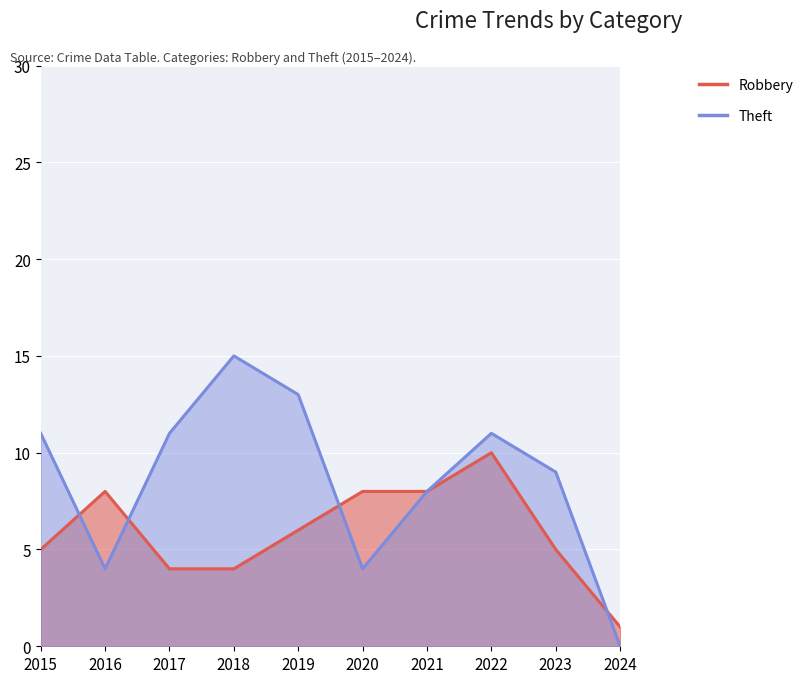

Is the value of Robbery at 2022 greater than the value of Theft at 2017?

No